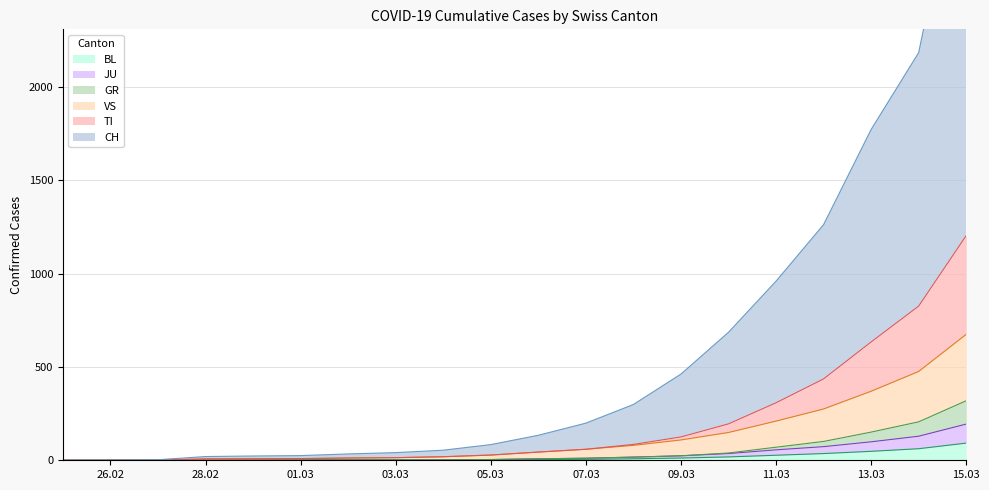

What position from the left is 2020-03-14?

19